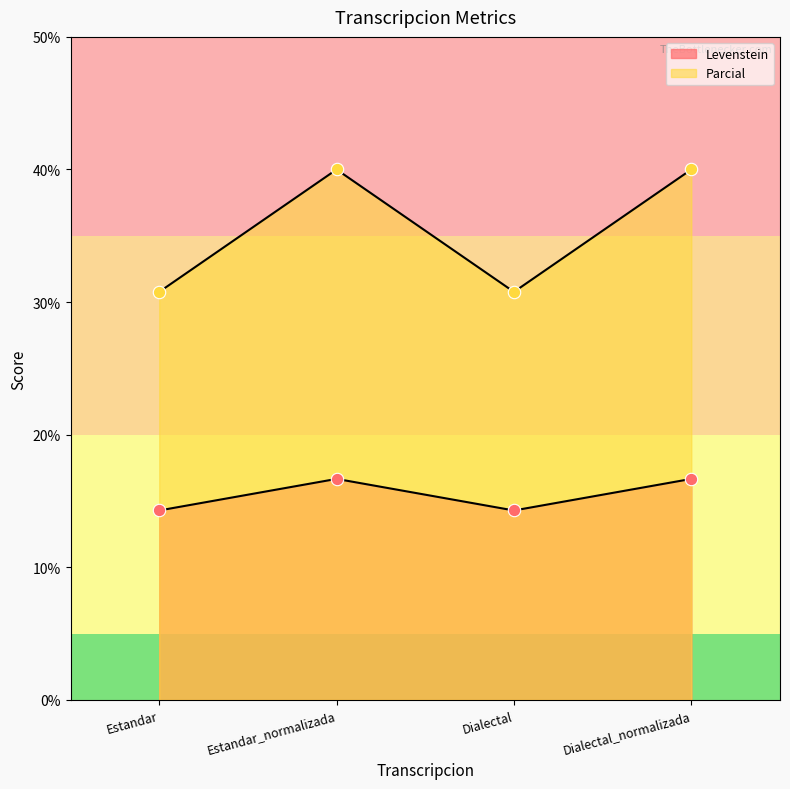

What are all the series names shown in the legend?

Levenstein, Parcial